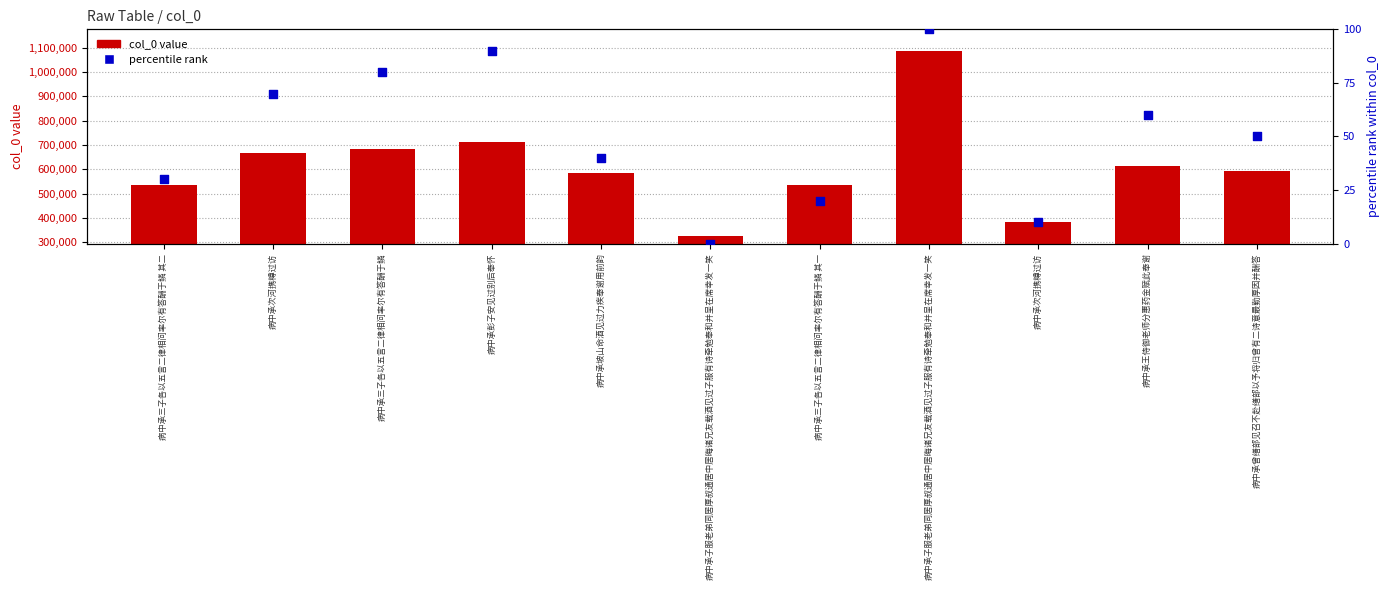

Is the value of col_0 value at 病中承三子各以五言二律相问率尔有答酬于鳞 其一 greater than the value of percentile rank at 病中承次河携樽过访?

Yes